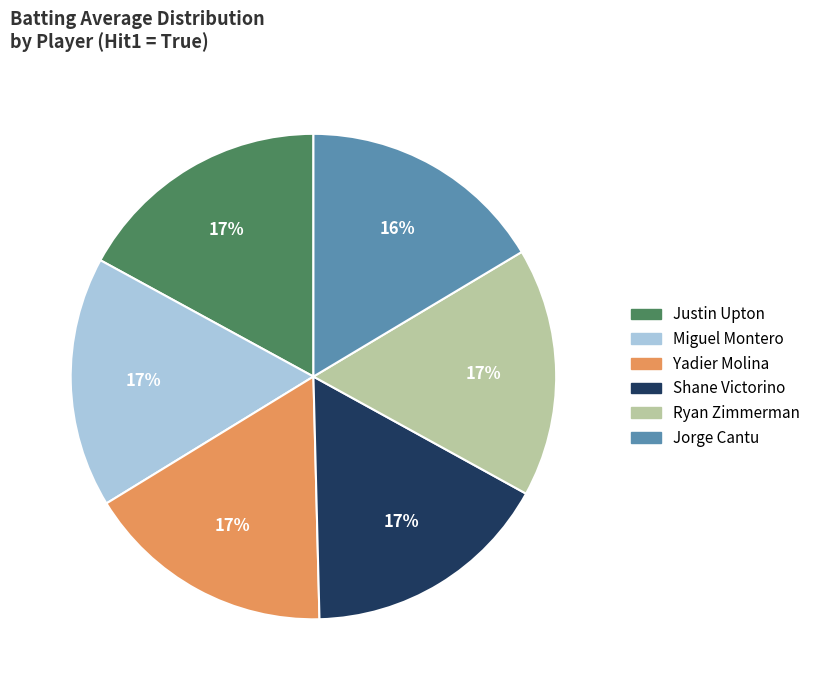

To the nearest percent, what is the difference between the largest and smallest slice percentages?

1%